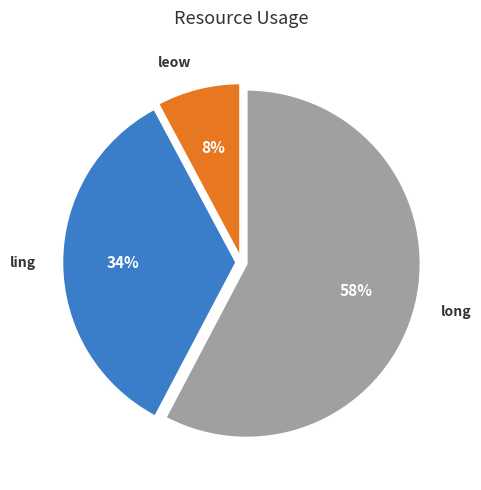

Do leow and long together represent more than half of the pie?

Yes